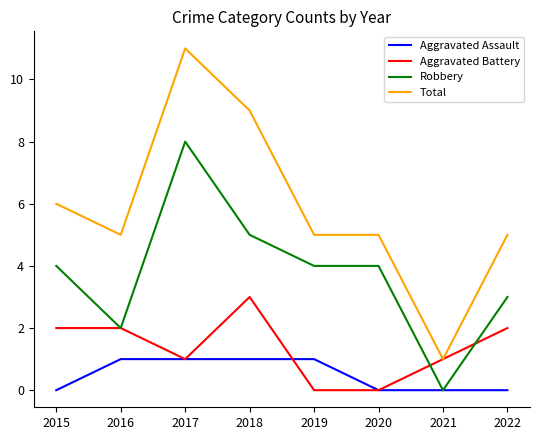

Is this an area chart (filled region under the line)?

No